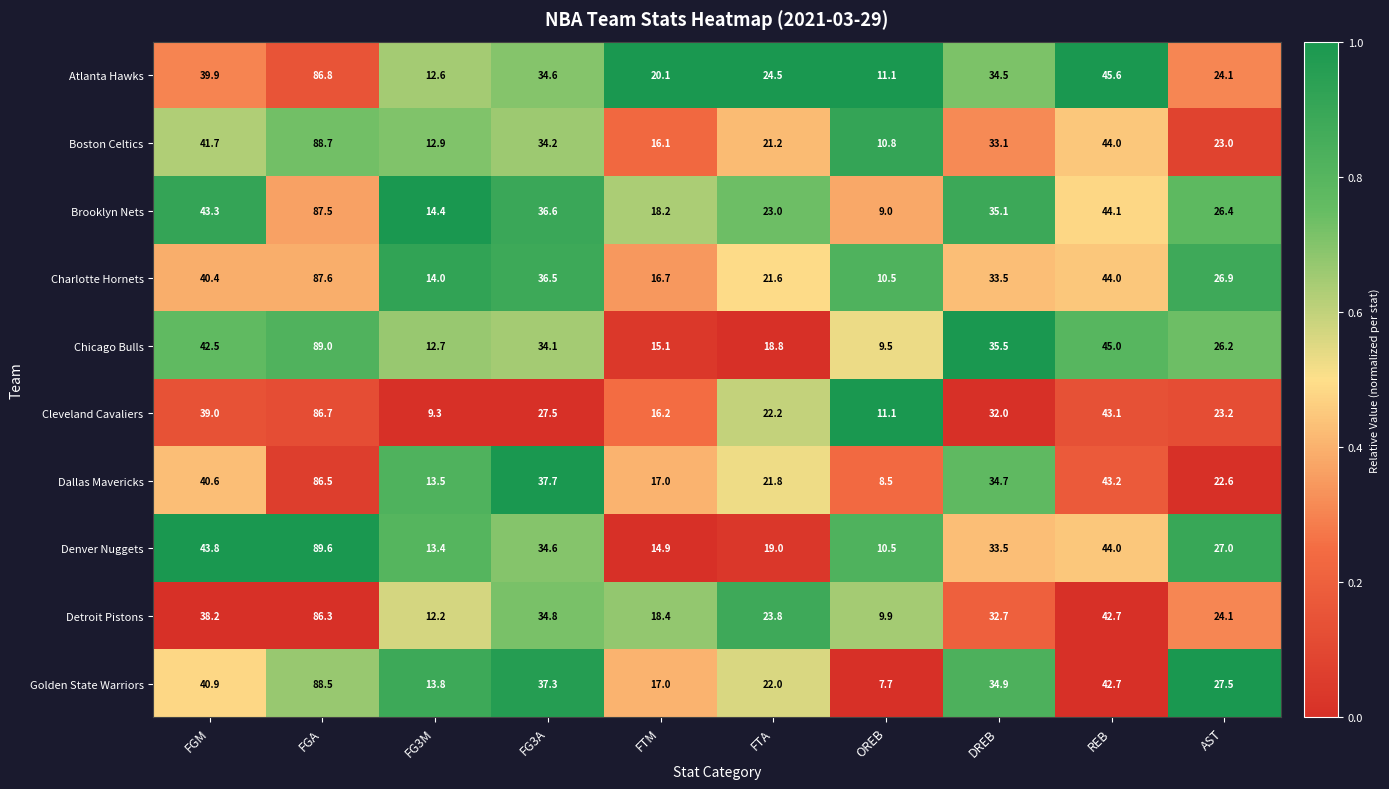

List the labels in order of Golden State Warriors value, smallest first.

OREB, FG3M, FTM, FTA, AST, DREB, FG3A, FGM, REB, FGA